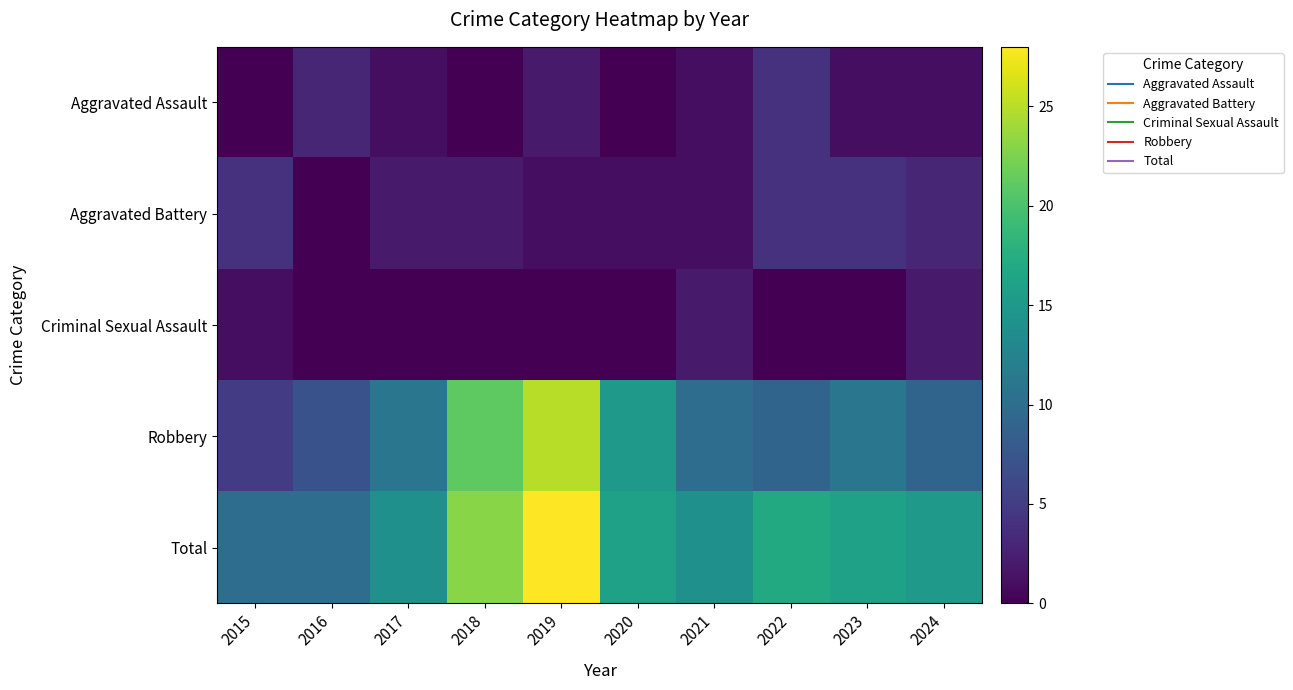

Rank the series at 2016 from highest to lowest value.

Total, Robbery, Aggravated Assault, Aggravated Battery, Criminal Sexual Assault